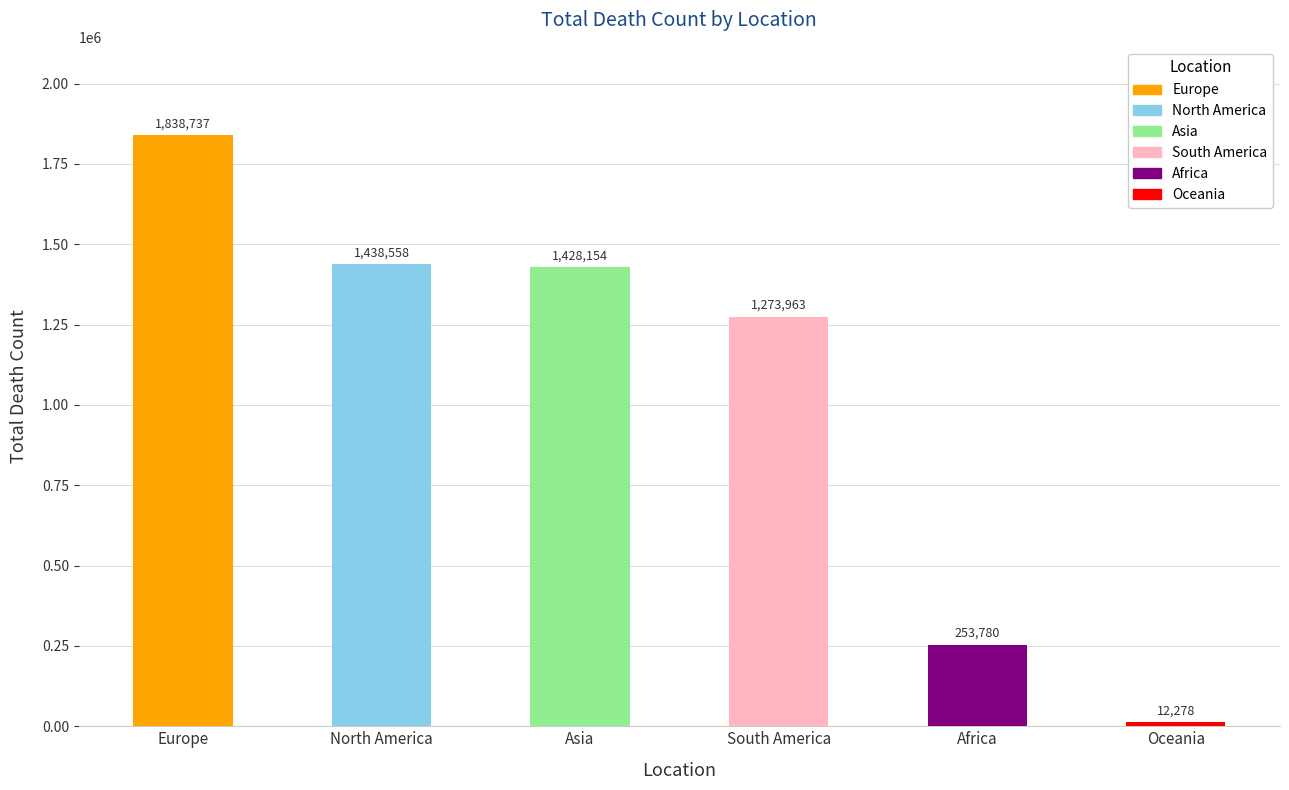

At which category does the chart reach its peak across all series?

Europe